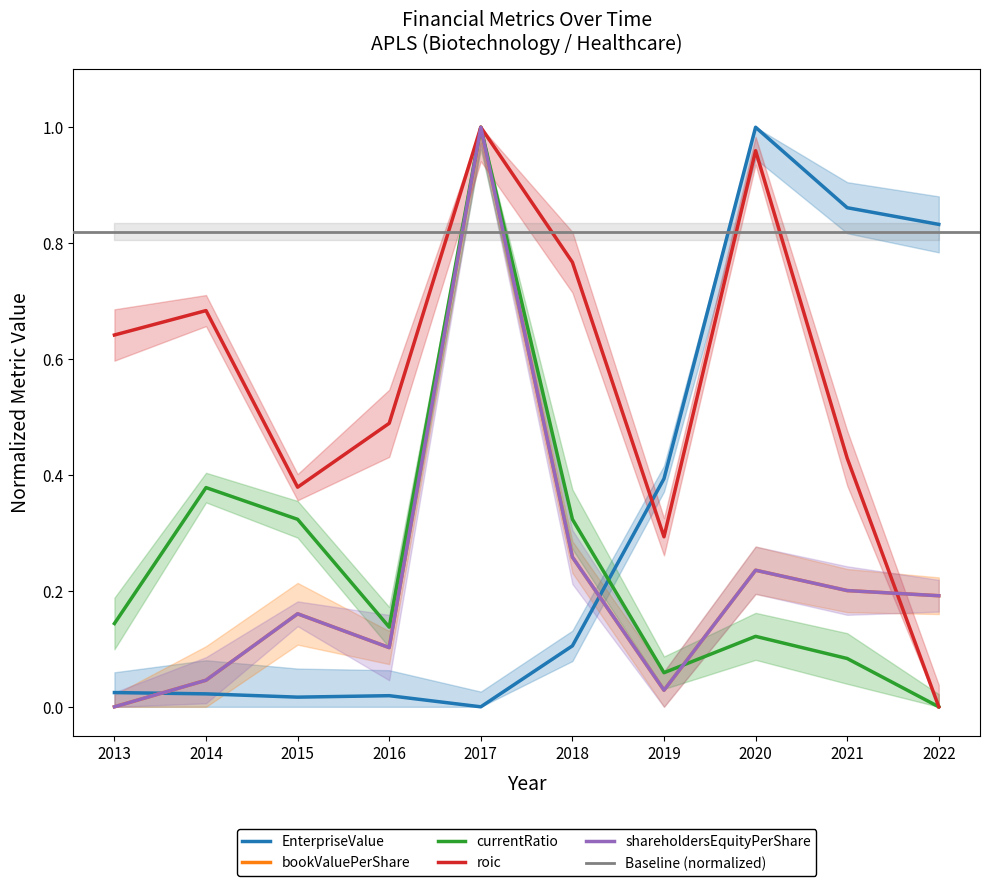

Reading left to right, what are all the values shown in this chart?

EnterpriseValue: 0.0	0.0	0.0	0.0	0.0	0.1	0.4	1.0	0.9	0.8
bookValuePerShare: 0.0	0.0	0.2	0.1	1.0	0.3	0.0	0.2	0.2	0.2
currentRatio: 0.1	0.4	0.3	0.1	1.0	0.3	0.1	0.1	0.1	0.0
roic: 0.6	0.7	0.4	0.5	1.0	0.8	0.3	1.0	0.4	0.0
shareholdersEquityPerShare: 0.0	0.0	0.2	0.1	1.0	0.3	0.0	0.2	0.2	0.2